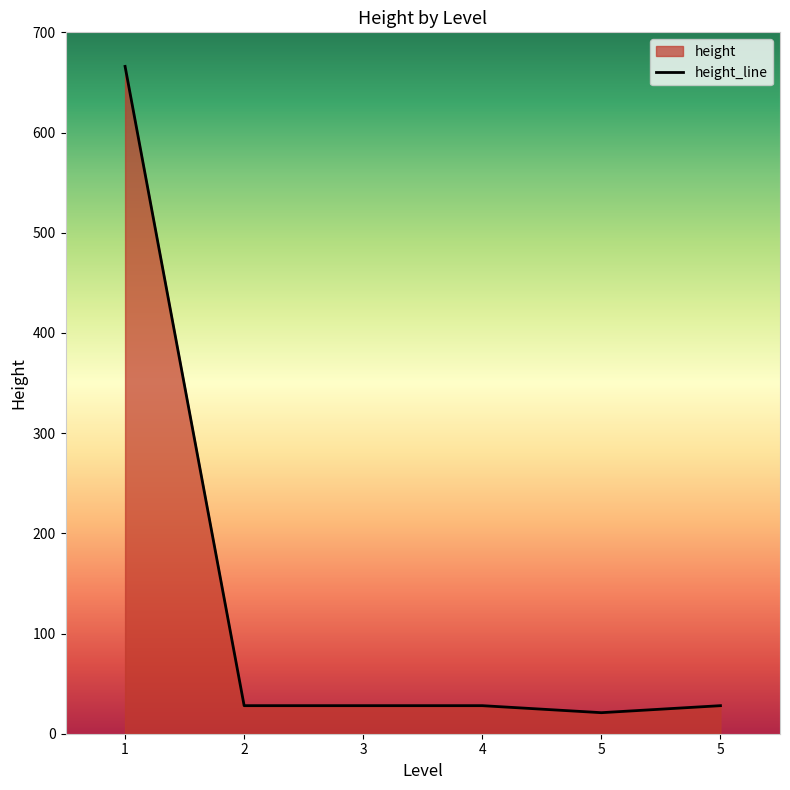

What is the sum of the values at 3 and 5?

56